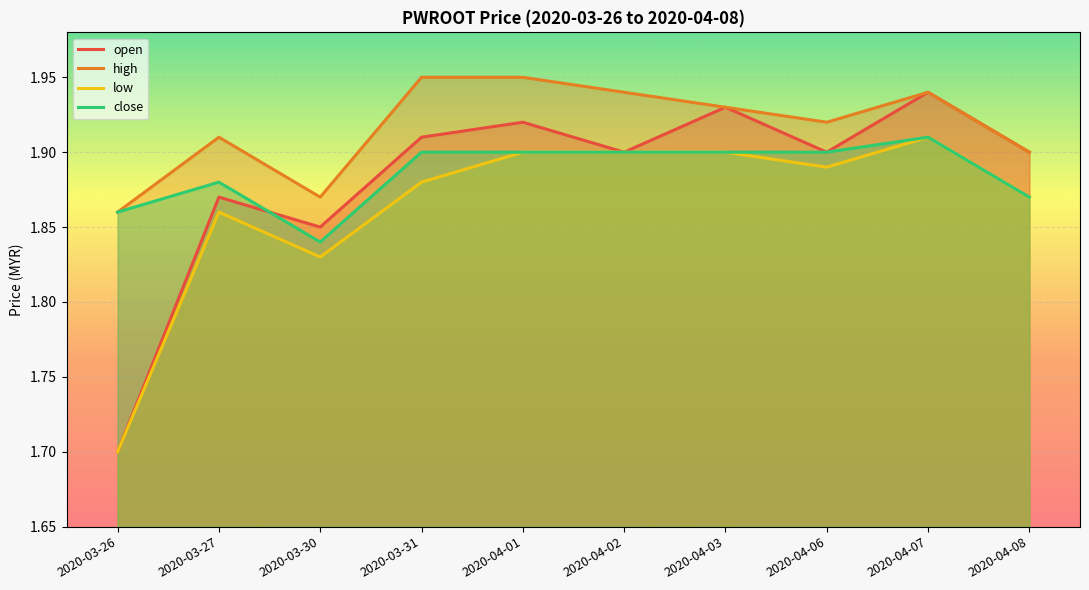

In high, how many points are lower than both neighbors (excluding endpoints)?

2